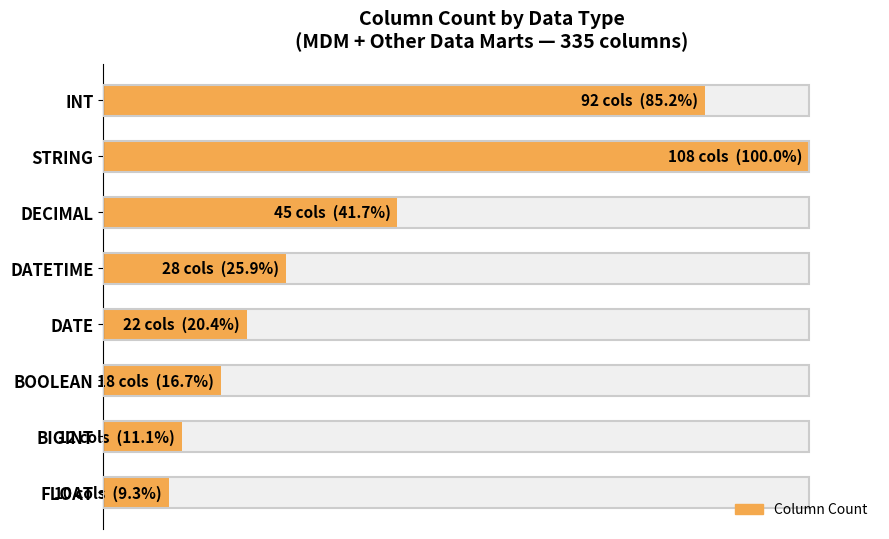

True or false: the data shows 85.2 at INT.

True